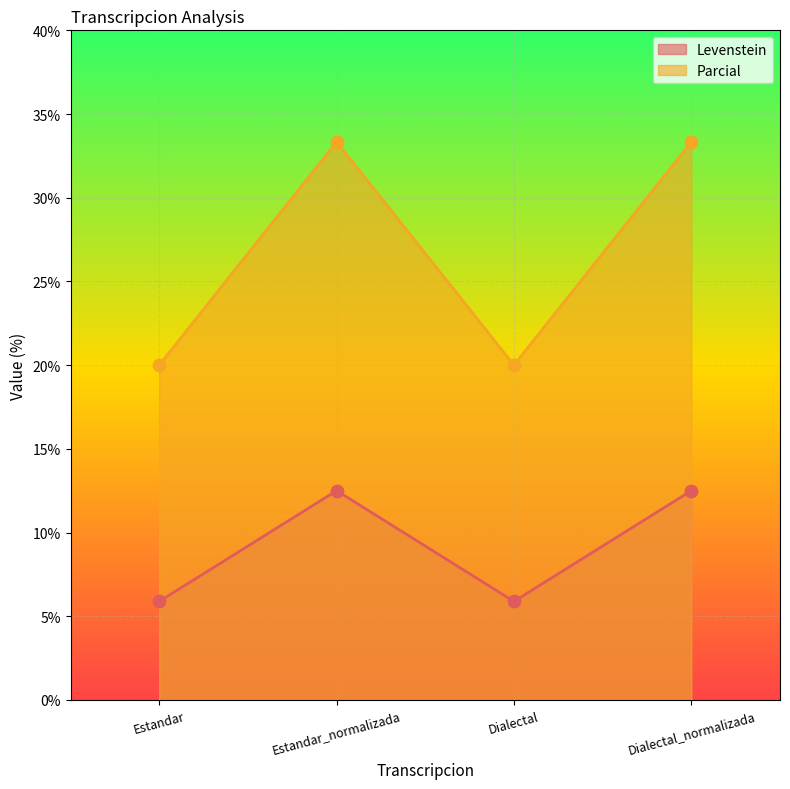

Which series reaches the maximum Y coordinate?

Parcial